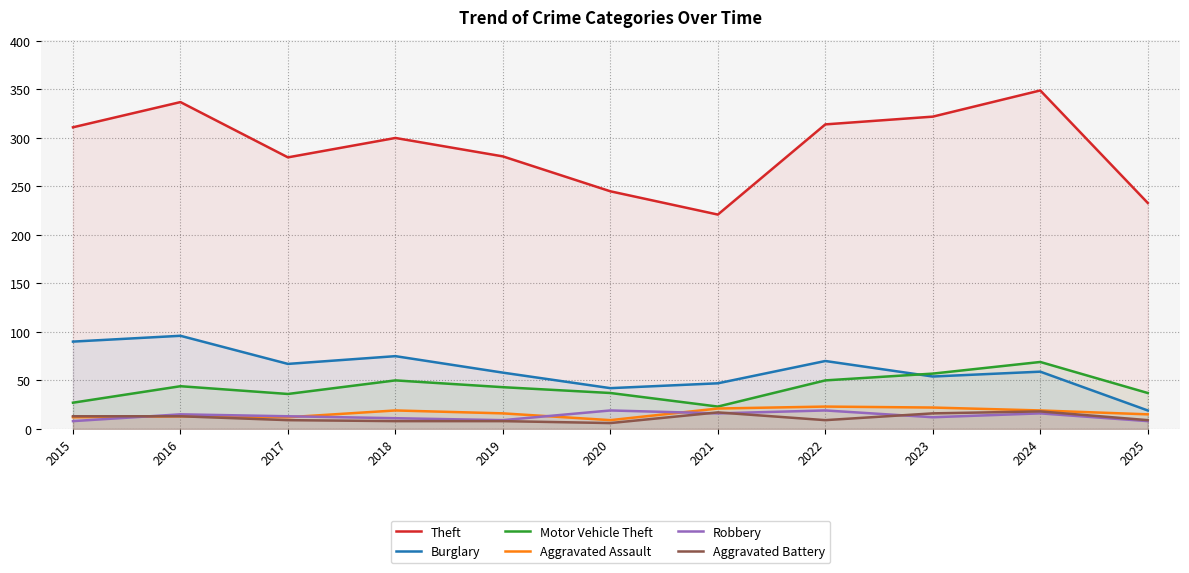

What is the total value across all series at 2021?

345